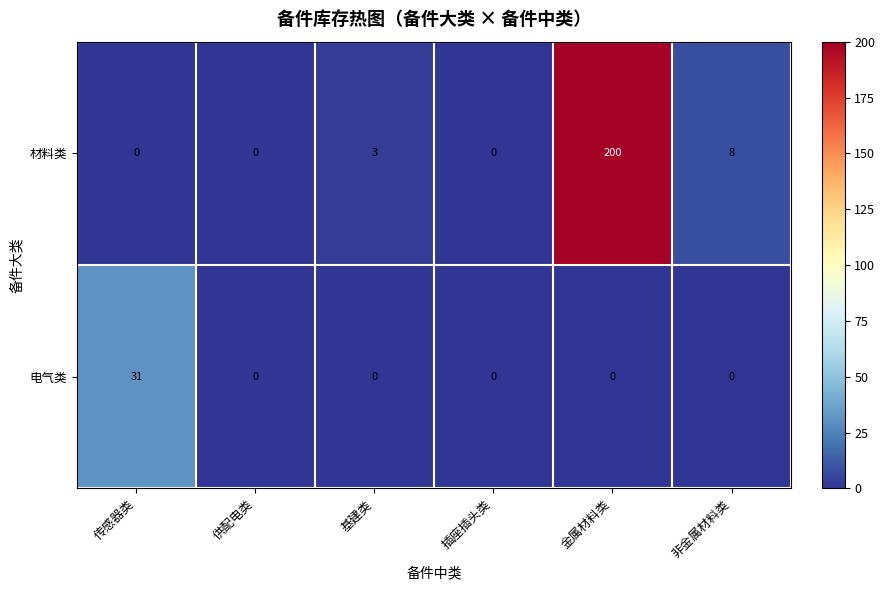

What is the sum of all 材料类 values?

211